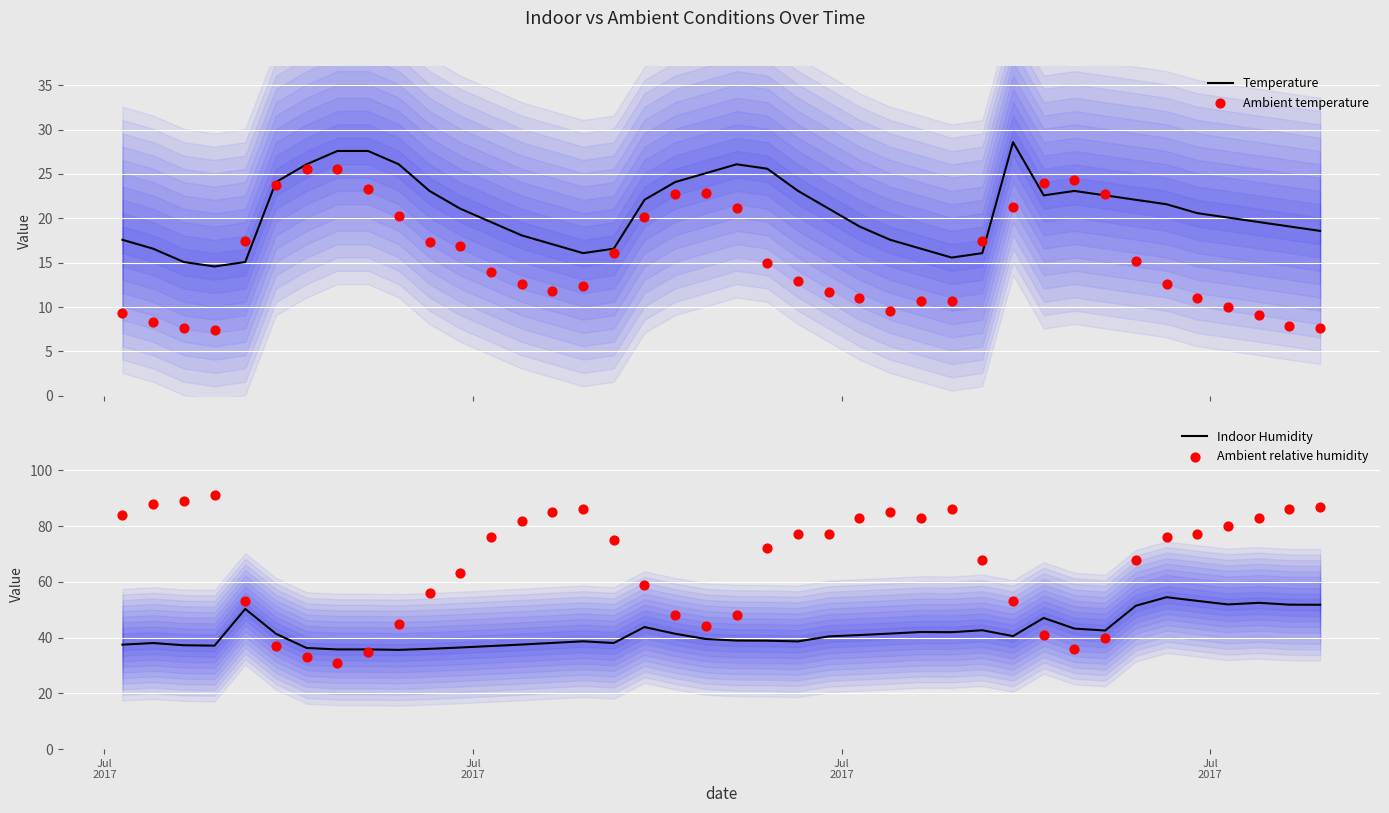

Which series has the largest total across all categories?

Ambient relative humidity